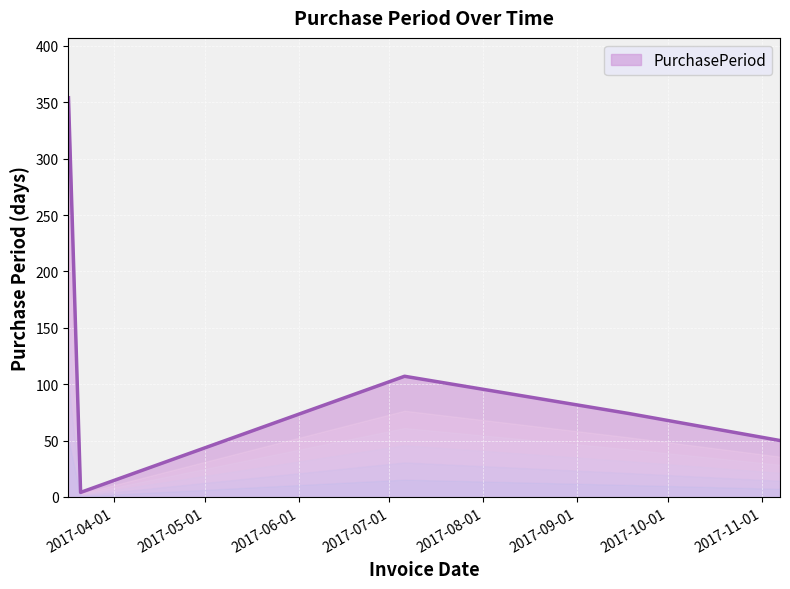

What is the greatest value displayed?

354